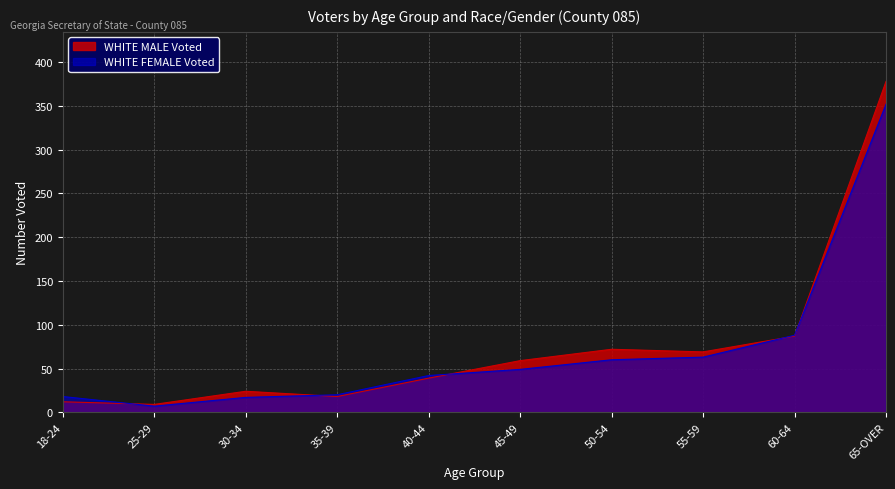

Where does the WHITE FEMALE Voted series first go above 49?

50-54